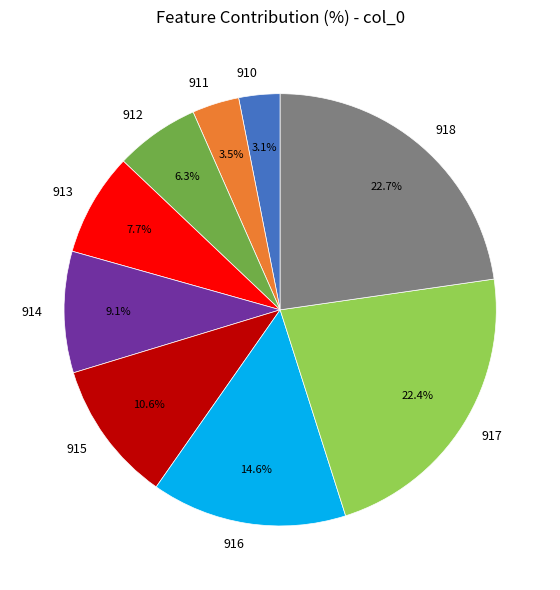

Combined, what portion of the pie is 910 and 914?

12.2%